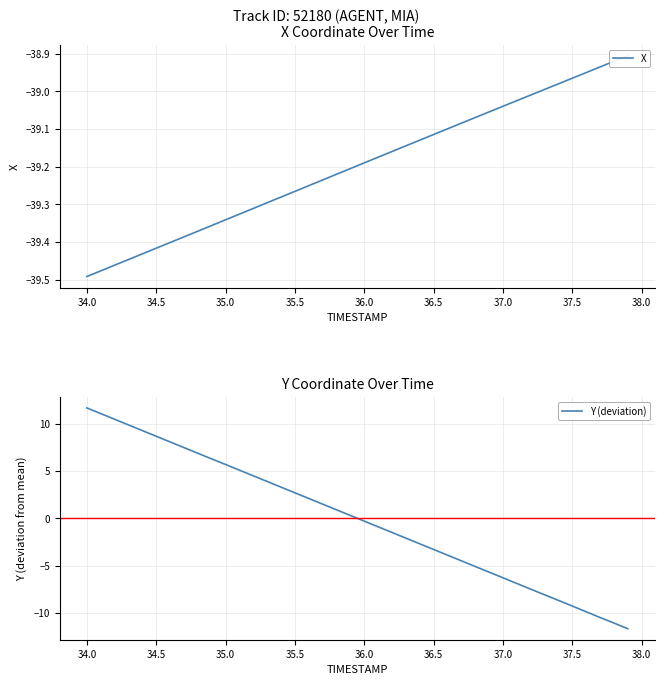

Reading left to right, what are all the values shown in this chart?

X: -39.5	-39.5	-39.5	-39.4	-39.4	-39.4	-39.4	-39.4	-39.4	-39.4	-39.3	-39.3	-39.3	-39.3	-39.3	-39.3	-39.3	-39.2	-39.2	-39.2	-39.2	-39.2	-39.2	-39.1	-39.1	-39.1	-39.1	-39.1	-39.1	-39.1	-39.0	-39.0	-39.0	-39.0	-39.0	-39.0	-38.9	-38.9	-38.9	-38.9
Y (deviation): 11.7	11.1	10.5	9.9	9.3	8.7	8.1	7.5	6.9	6.3	5.7	5.1	4.5	3.9	3.3	2.7	2.1	1.5	0.9	0.3	-0.3	-0.9	-1.5	-2.1	-2.7	-3.3	-3.9	-4.5	-5.1	-5.7	-6.3	-6.9	-7.5	-8.1	-8.7	-9.3	-9.9	-10.5	-11.1	-11.7